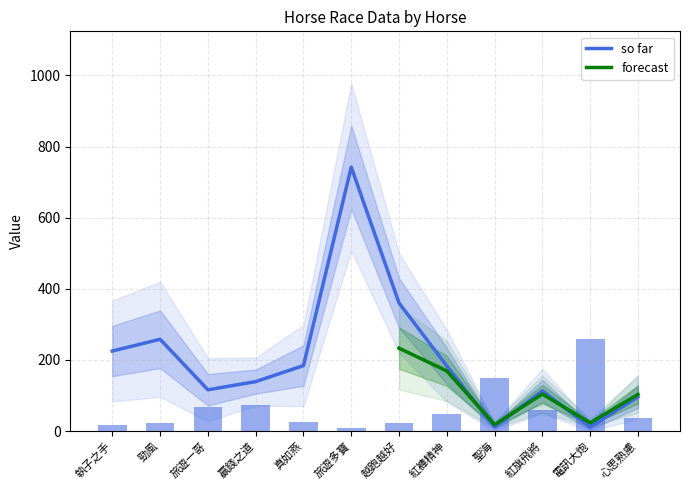

The value of so far at 勁風 is 258. True or false?

True